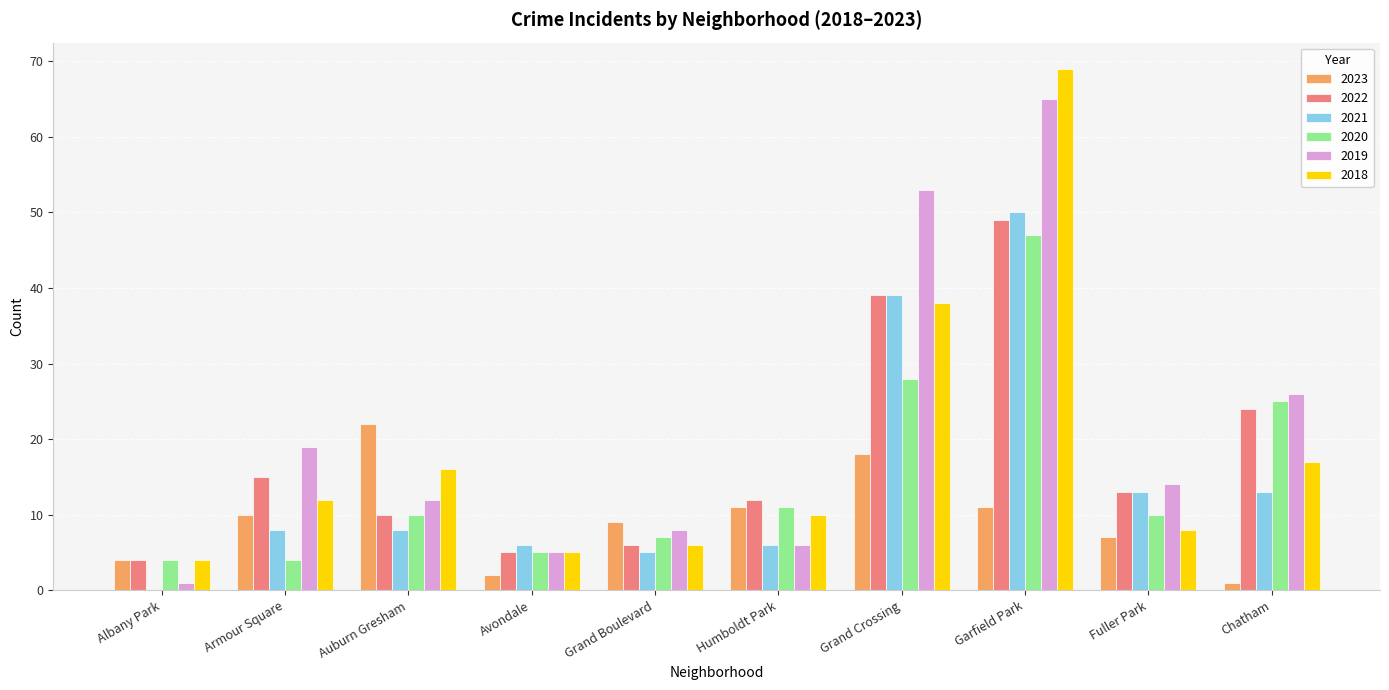

True or false: 2021 has a value of 9 at Avondale.

False